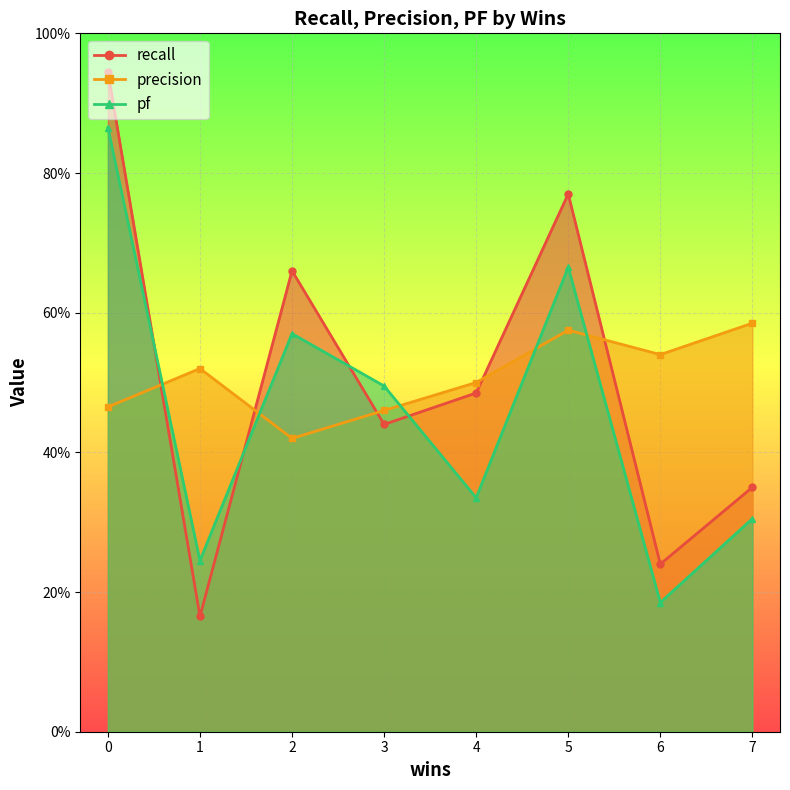

Rank the series at 6 from highest to lowest value.

precision, recall, pf